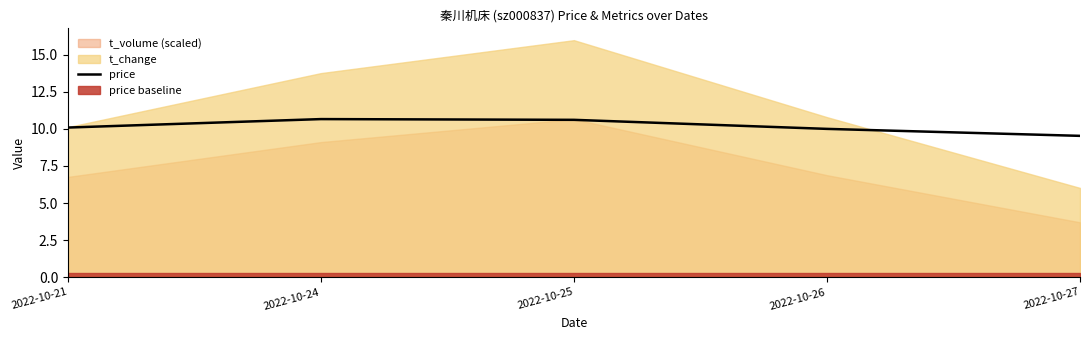

How many categories are shown in the chart?

5